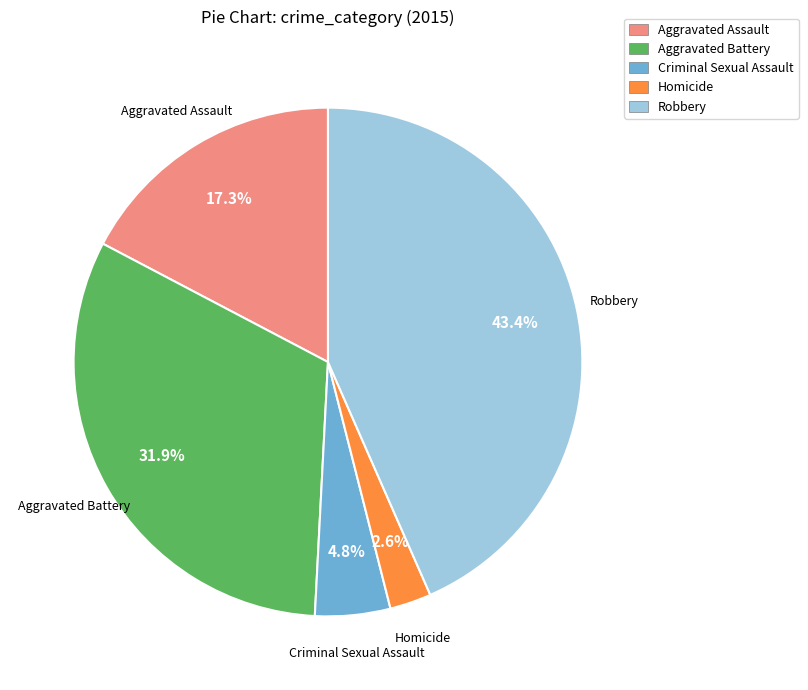

How many slices are in this pie chart?

5